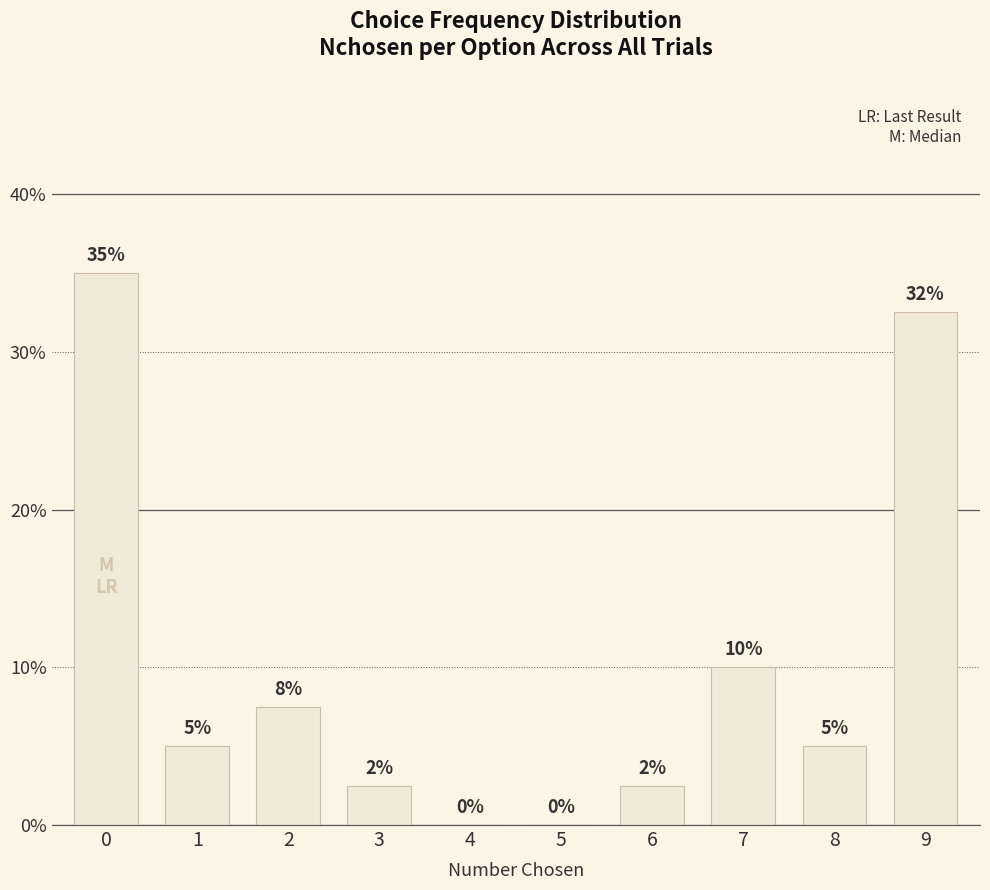

Are the bars grouped side by side (vs. stacked)?

No